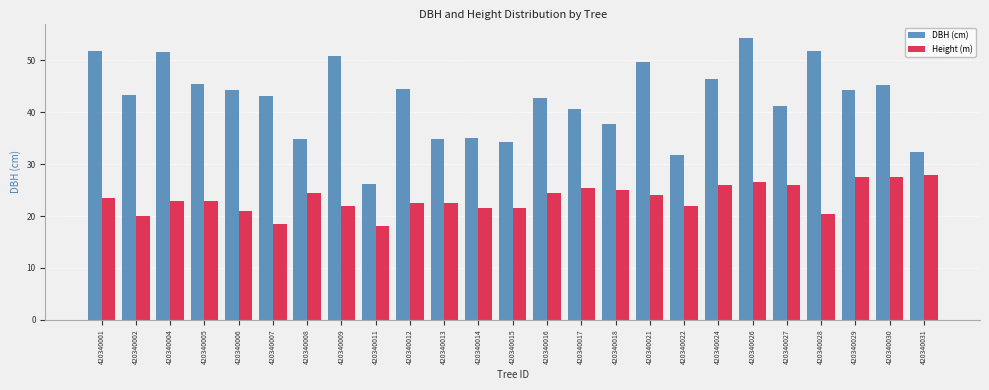

The value of Height (m) at 420340002 is 20.0. True or false?

True